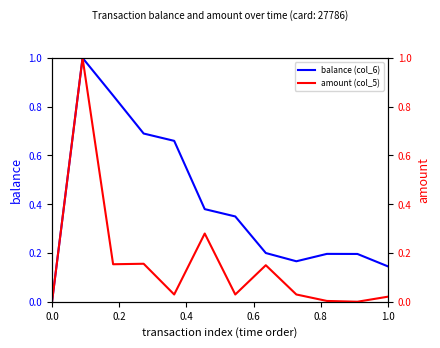

True or false: amount (col_5) and balance (col_6) cross at least once.

False